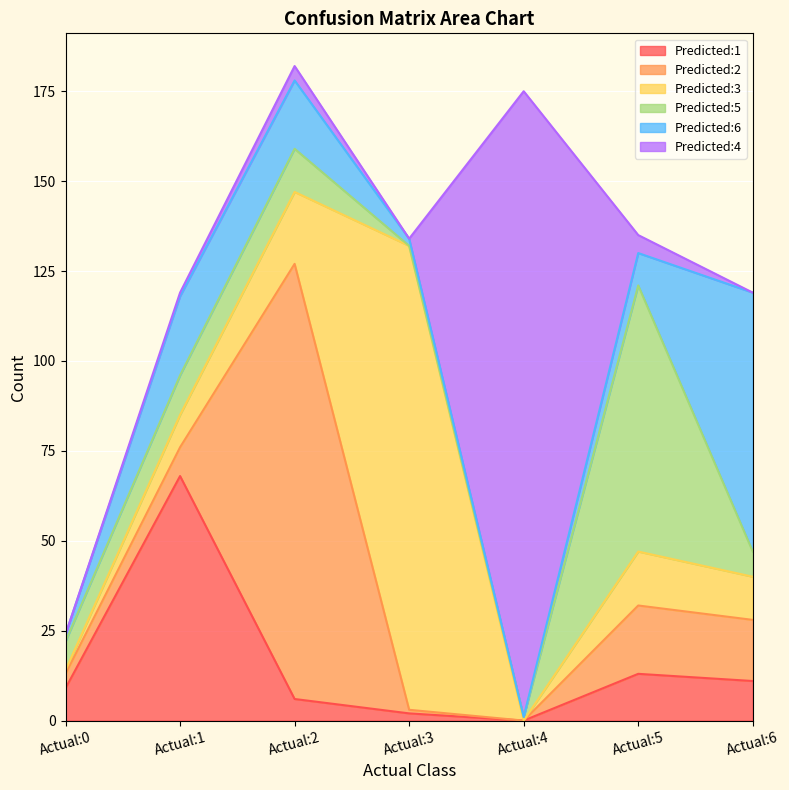

Reading left to right, transcribe all the data shown in this chart.

Predicted:1: 9	68	6	2	0	13	11
Predicted:2: 4	8	121	1	0	19	17
Predicted:3: 1	9	20	129	0	15	12
Predicted:5: 8	11	12	0	1	74	7
Predicted:6: 2	22	19	2	0	9	72
Predicted:4: 0	1	4	0	174	5	0